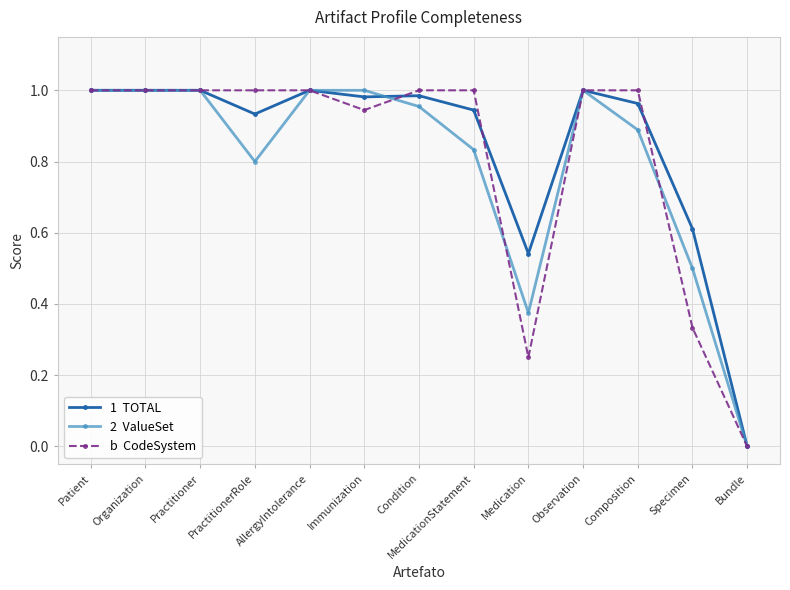

What is the label of the 2nd point from the left?

Organization